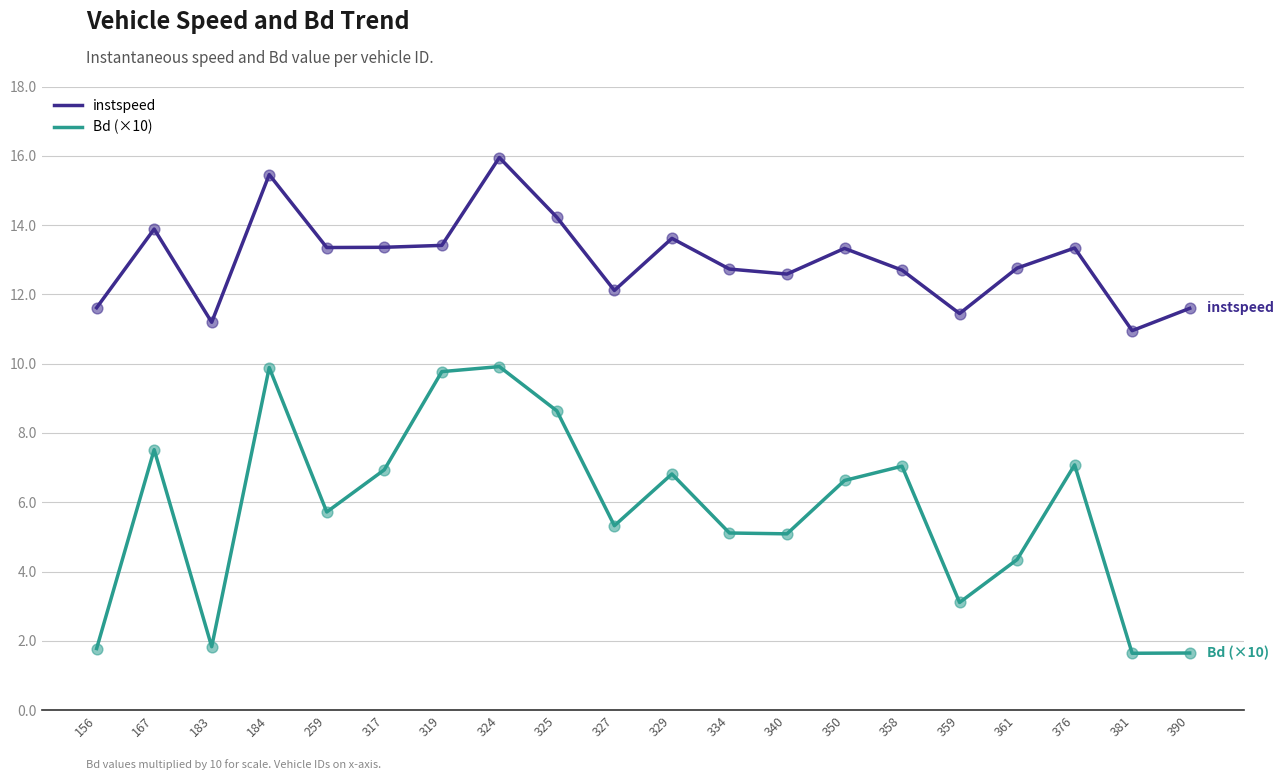

At which category is the sum across all series the highest?

324